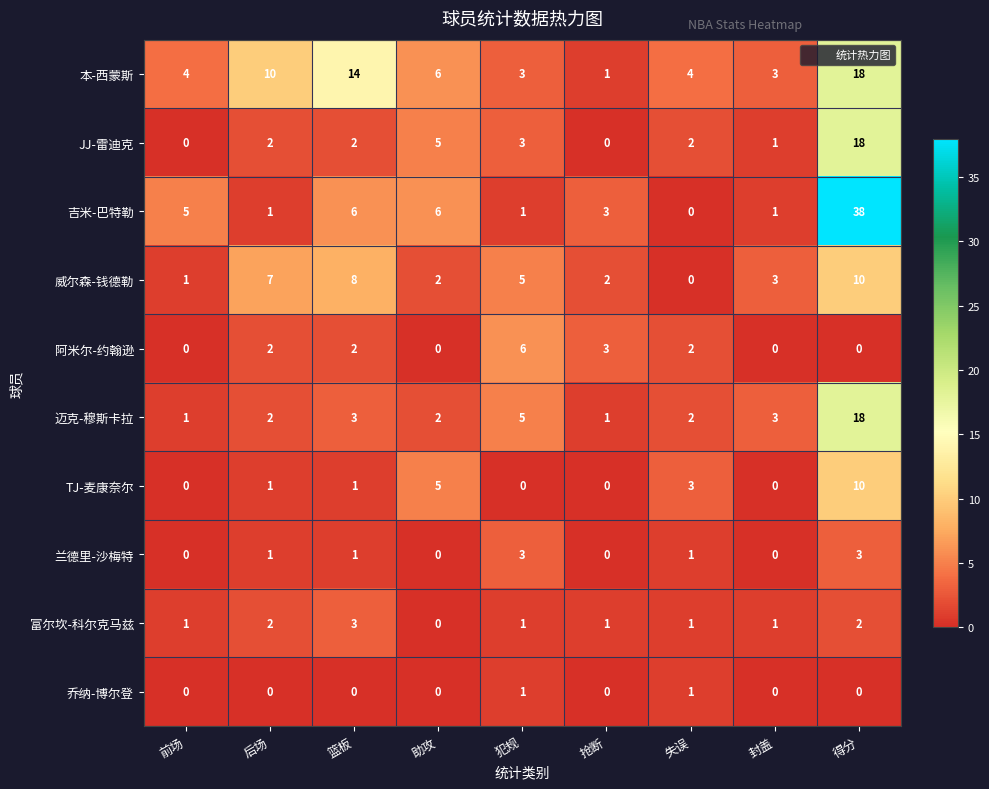

How many positive values does the 吉米-巴特勒 series have?

8